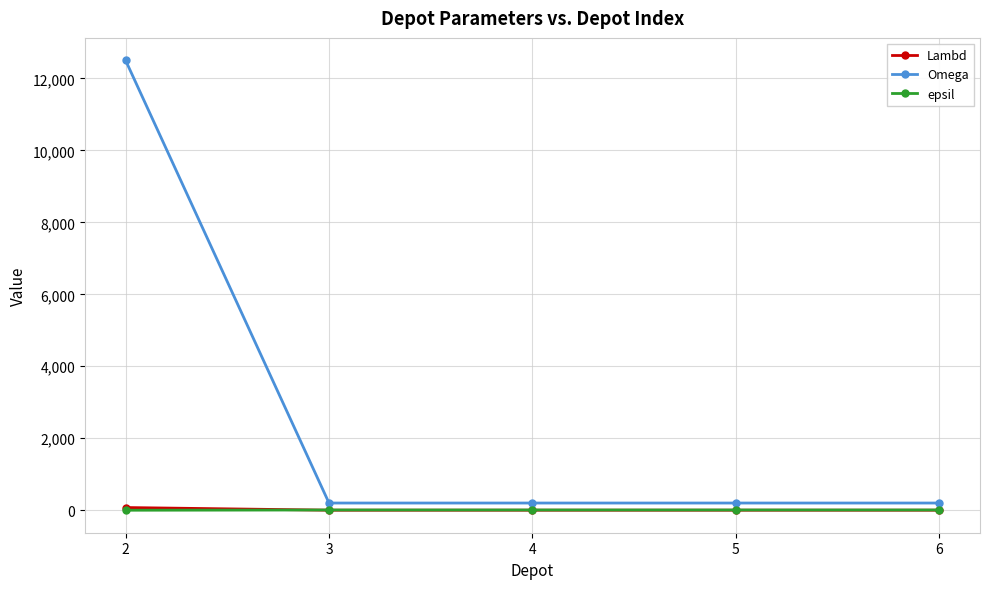

What is the sum of all epsil values?

28